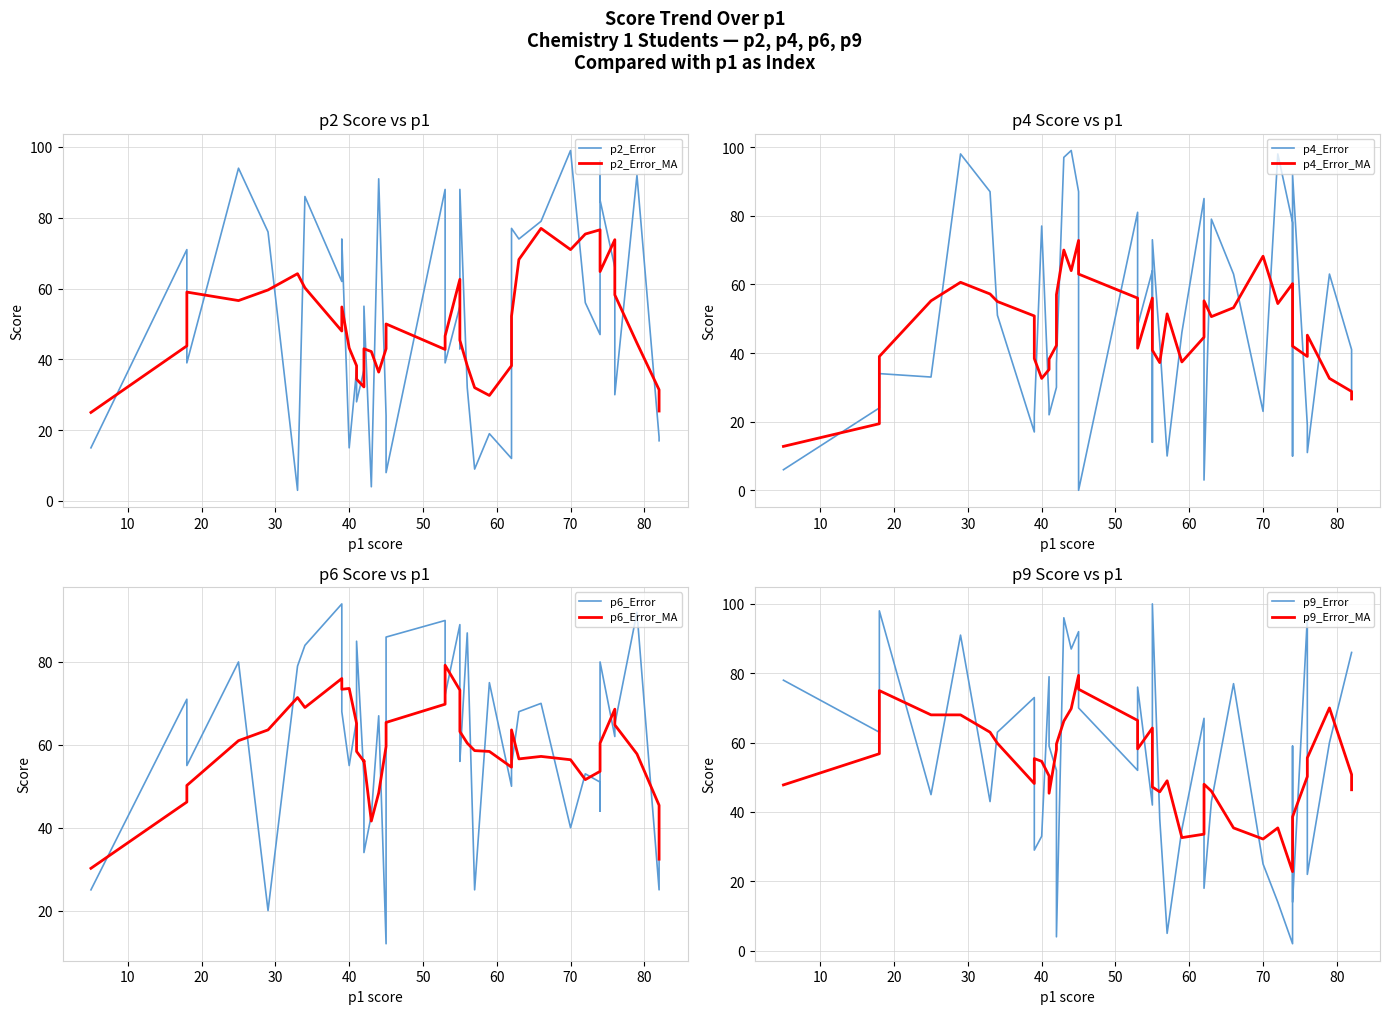

At which category is the sum across all series the highest?

44